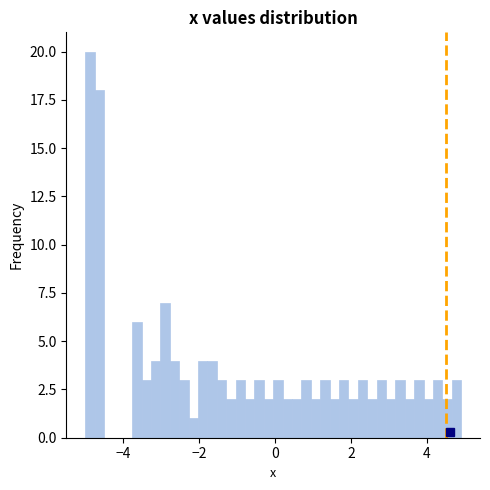

Read against the x-axis, roughly where is the centre of the tallest bar?

-4.8